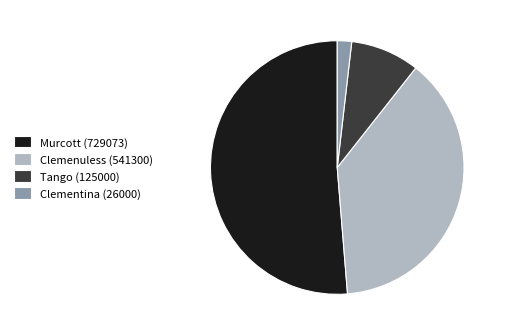

True or false: Tango (125000) accounts for 9% of the total.

True